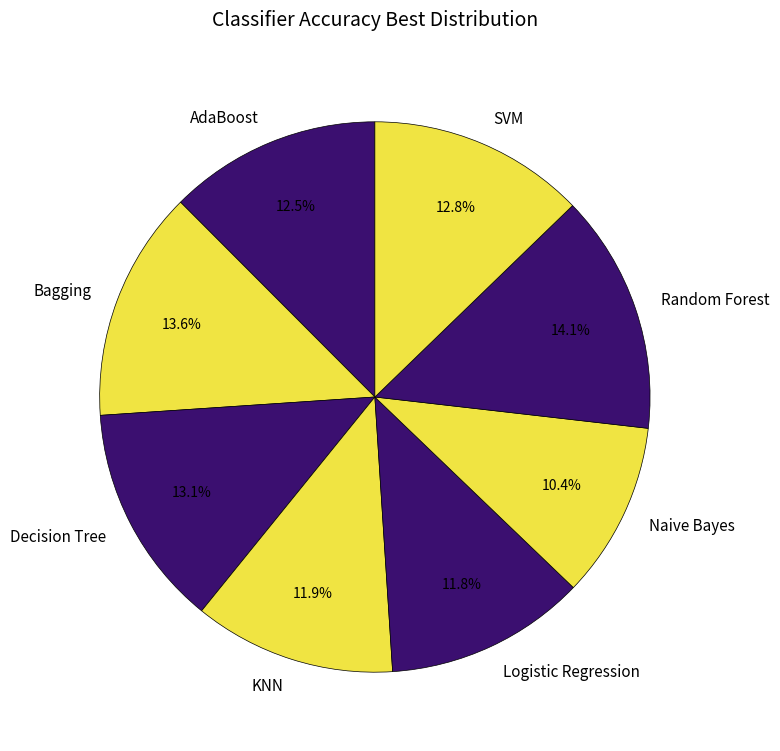

Is there a majority slice in this chart?

No